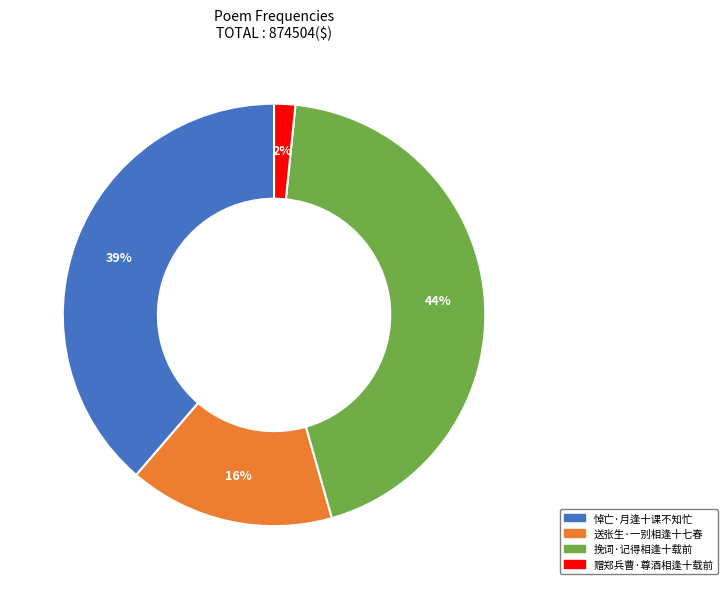

How many segments does this pie chart have?

4